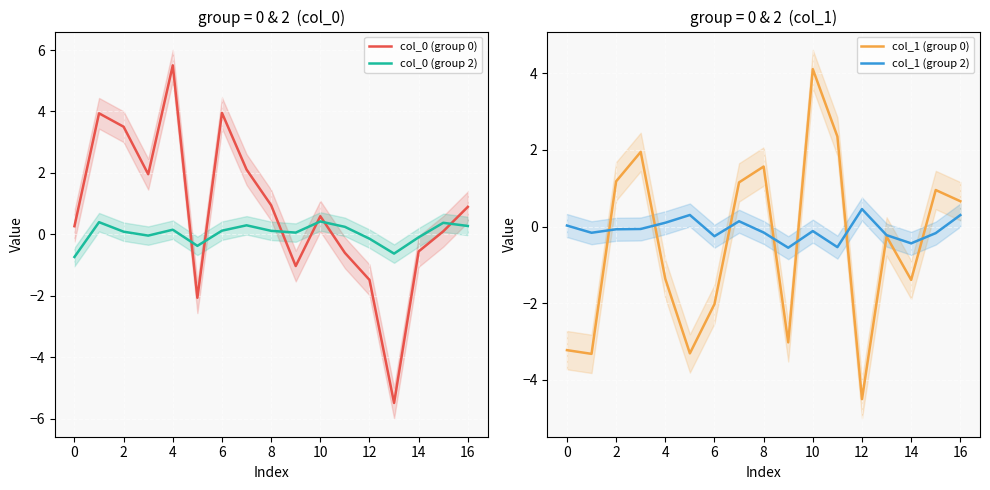

How many values in col_1 (group 0) are below zero?

9